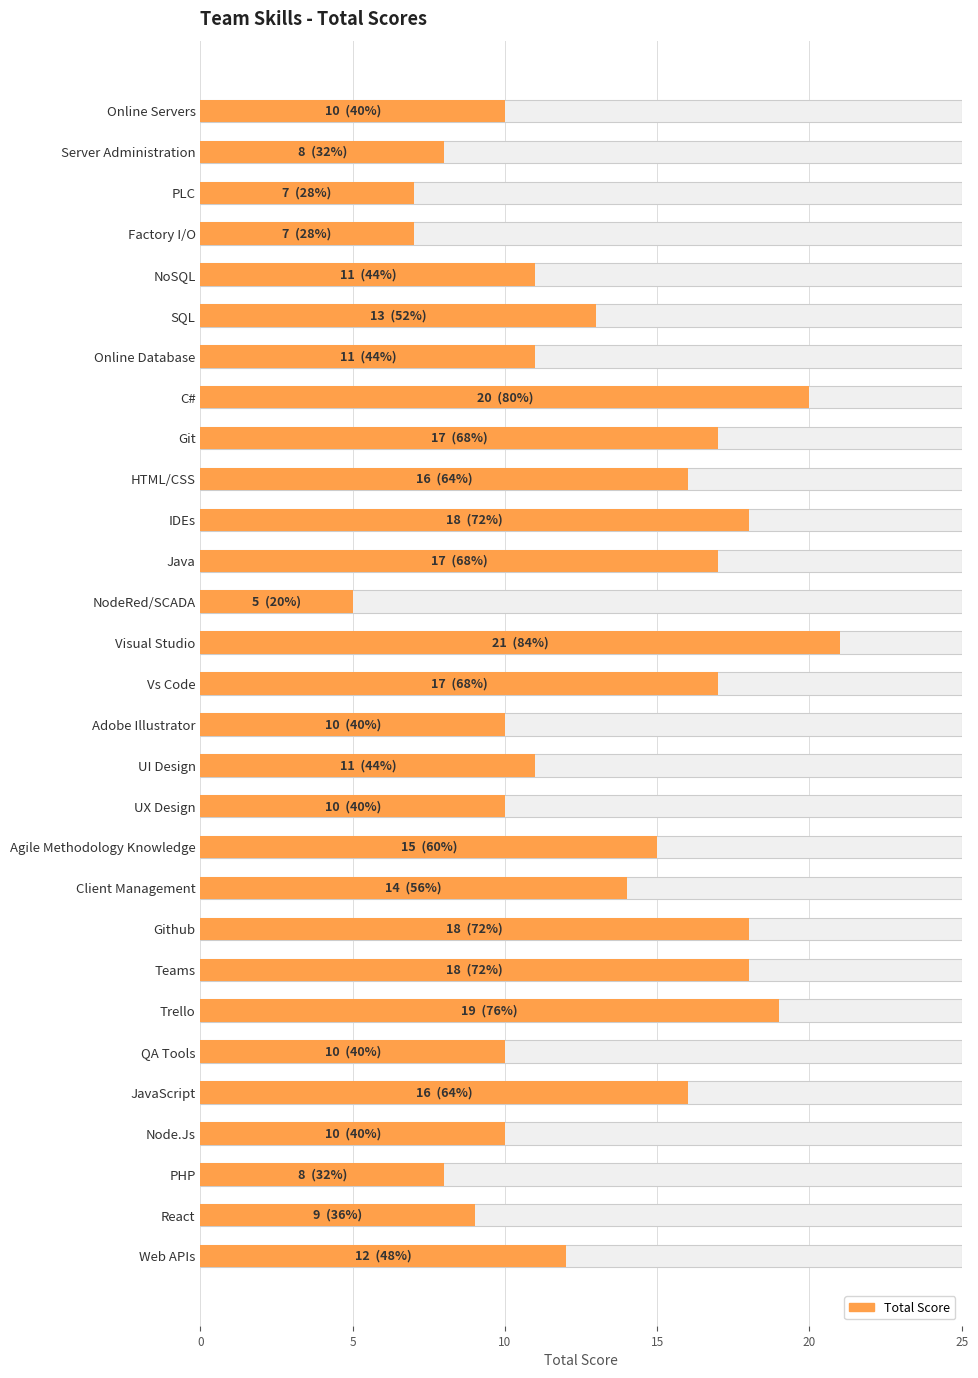

What is the change in value from Git to Client Management?

-3